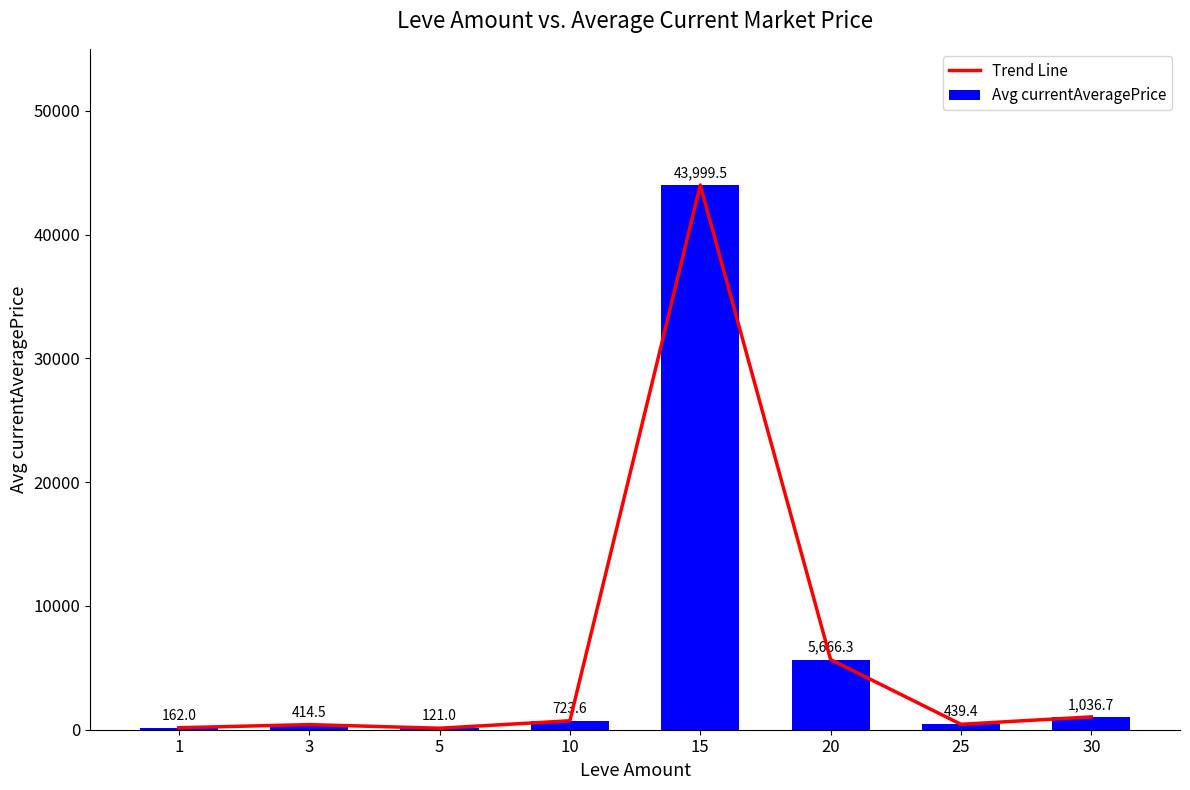

Where is Avg currentAveragePrice nearest to the value 22060?

20